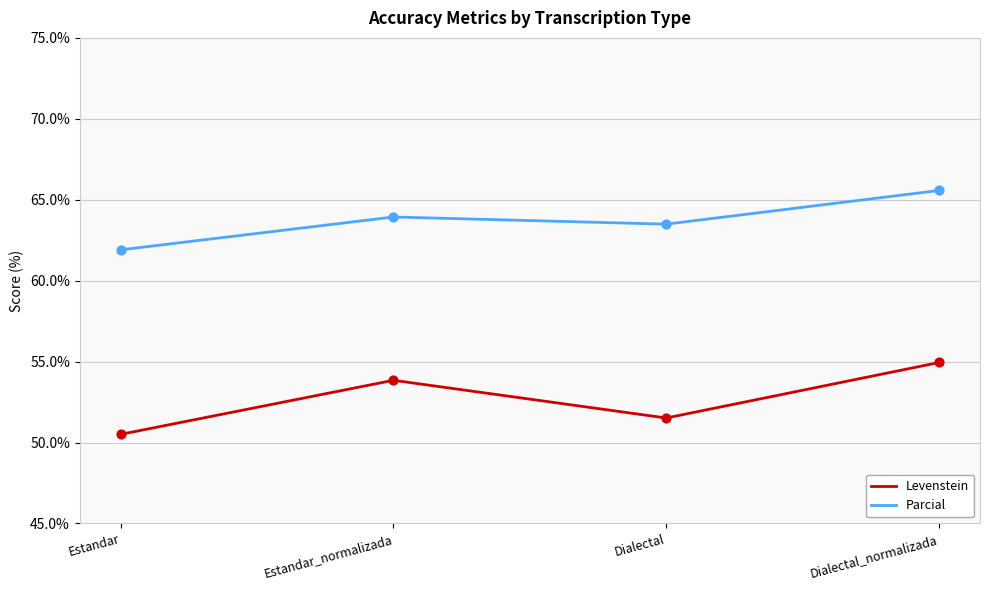

At how many categories does at least one series exceed 51?

4